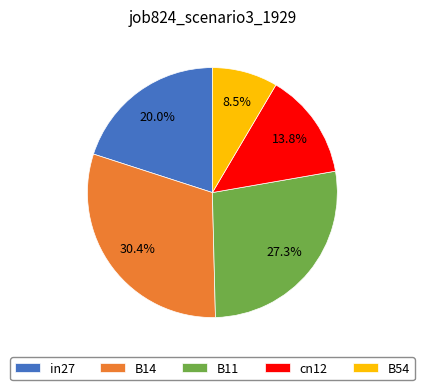

Rank the categories by value from highest to lowest.

B14, B11, in27, cn12, B54